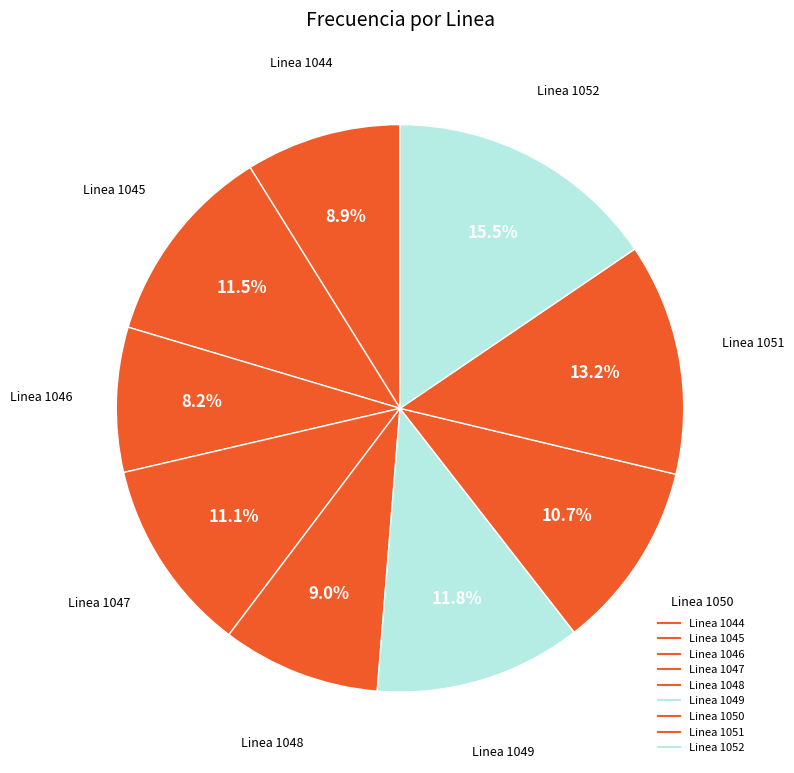

Which slice is the largest?

Linea 1052